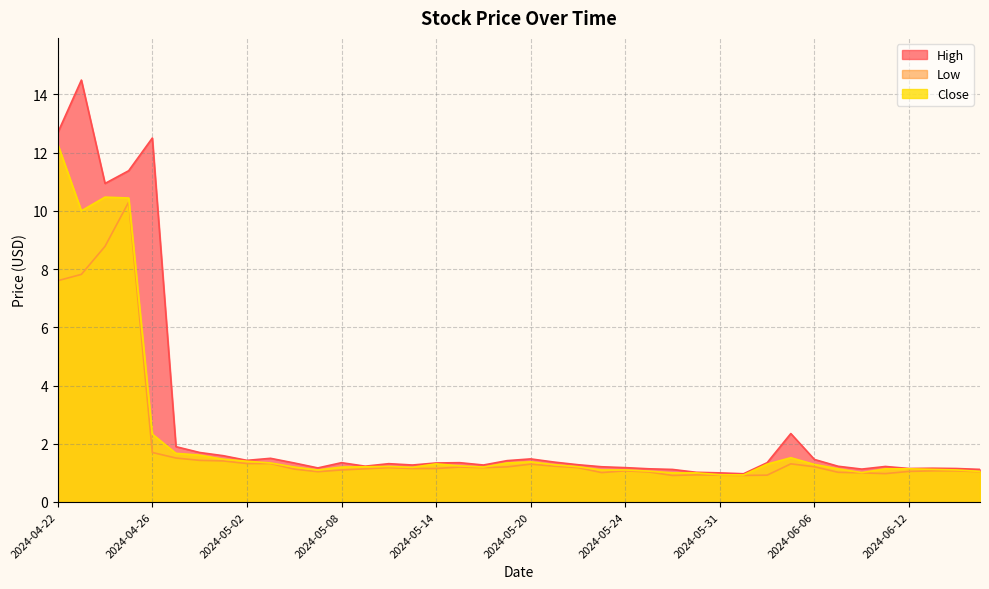

What is the highest value of the Low series?

10.3